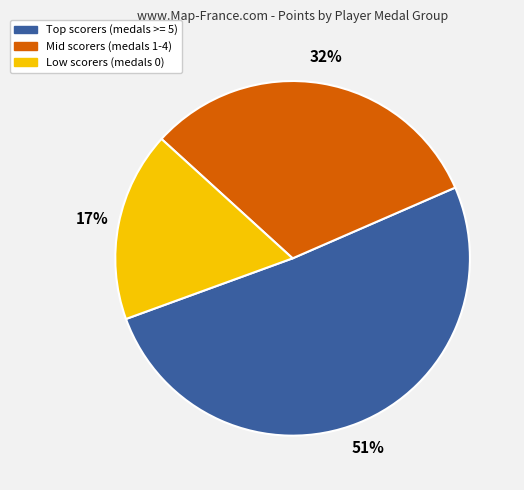

How many segments does this pie chart have?

3